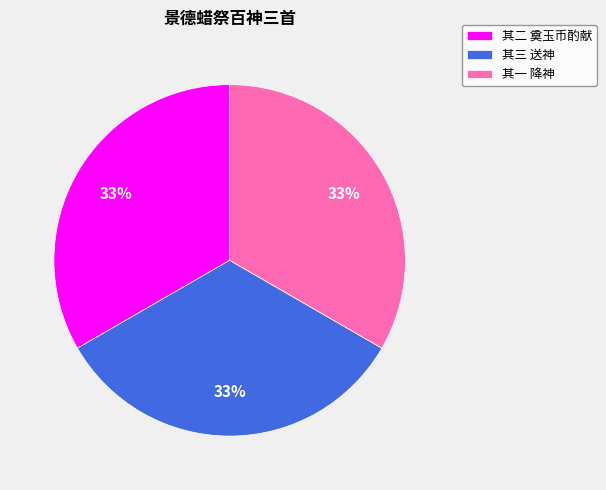

The 其一 降神 slice represents 33% of the pie. True or false?

True